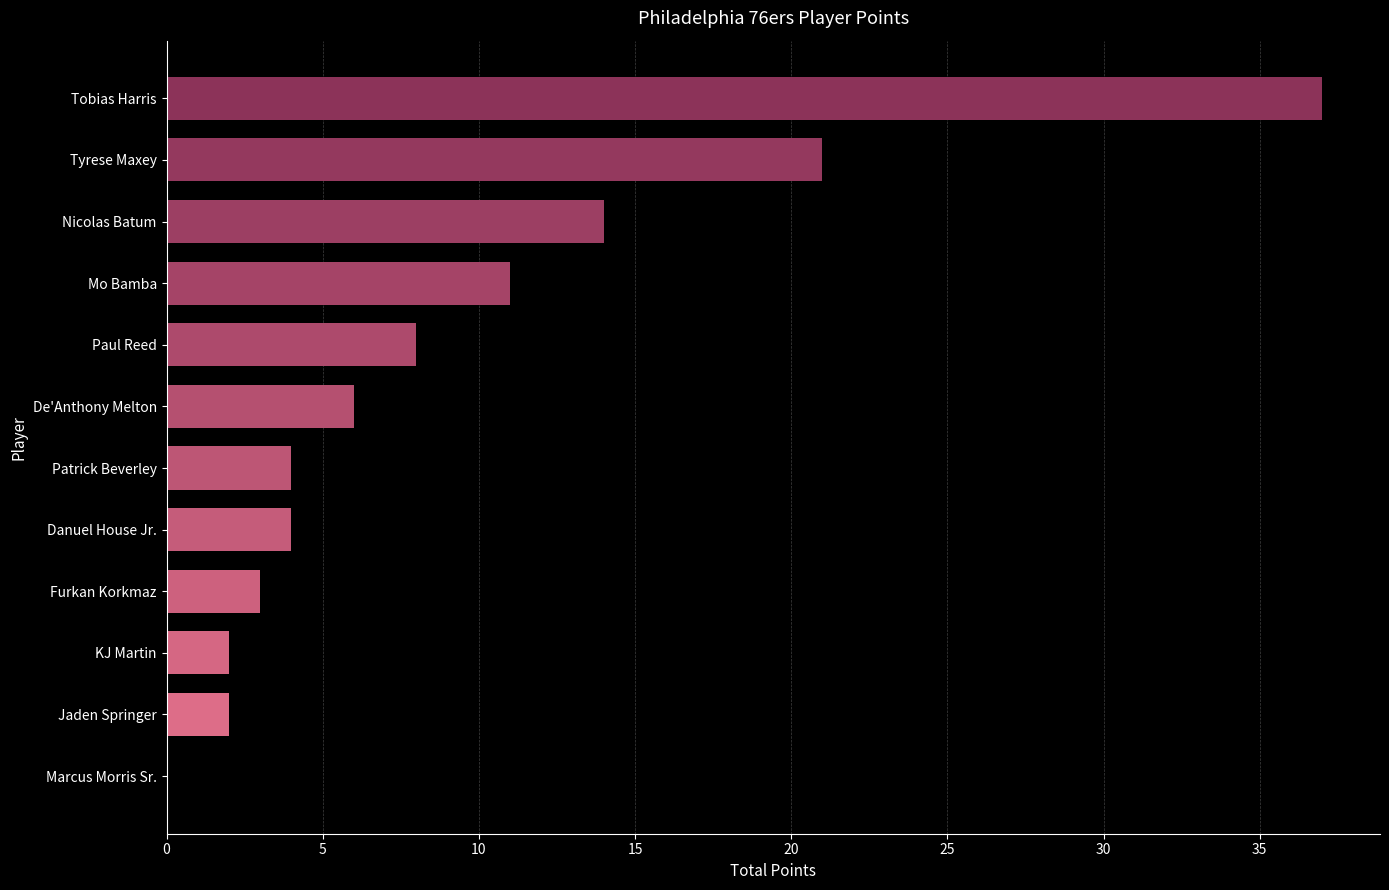

Reading bottom to top, extract all data points from this chart.

Marcus Morris Sr.=0	Jaden Springer=2	KJ Martin=2	Furkan Korkmaz=3	Danuel House Jr.=4	Patrick Beverley=4	De'Anthony Melton=6	Paul Reed=8	Mo Bamba=11	Nicolas Batum=14	Tyrese Maxey=21	Tobias Harris=37